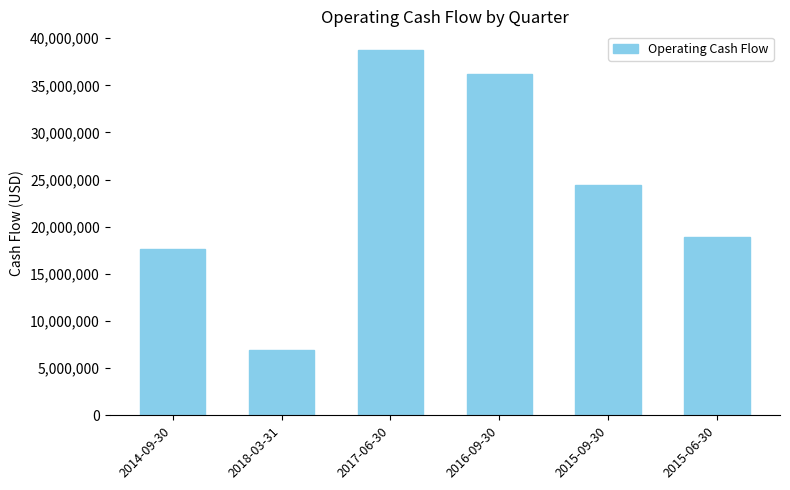

At which label is the value closest to 22831000?

2015-09-30